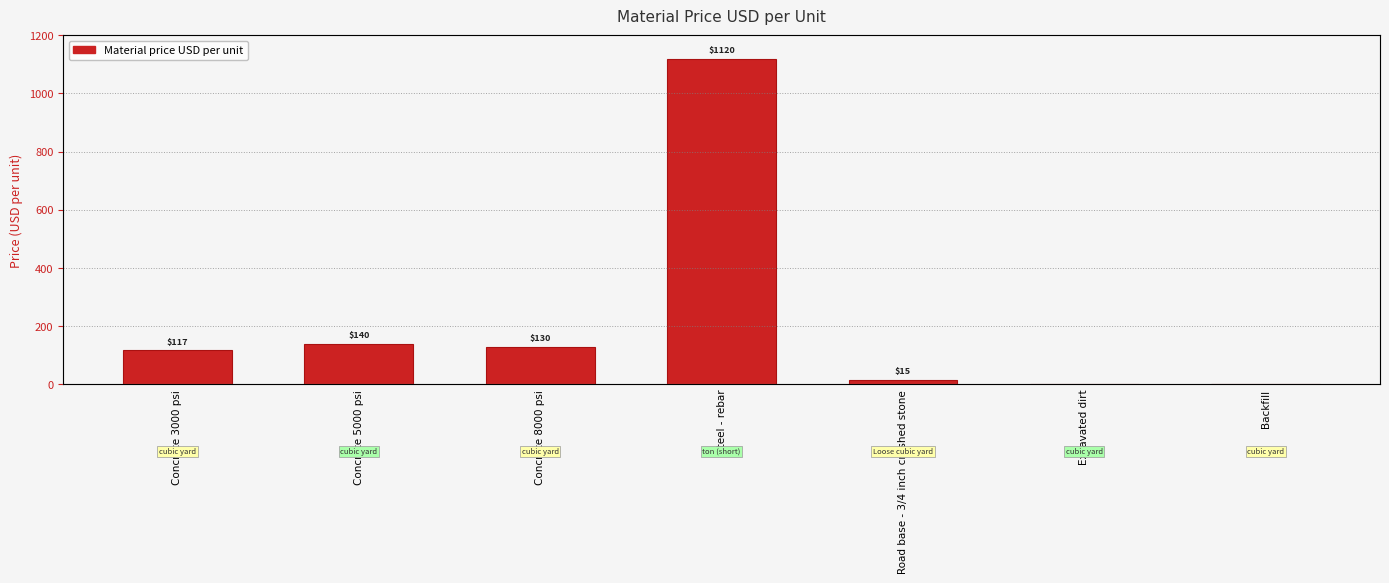

Which label corresponds to the largest value in the chart?

Steel - rebar